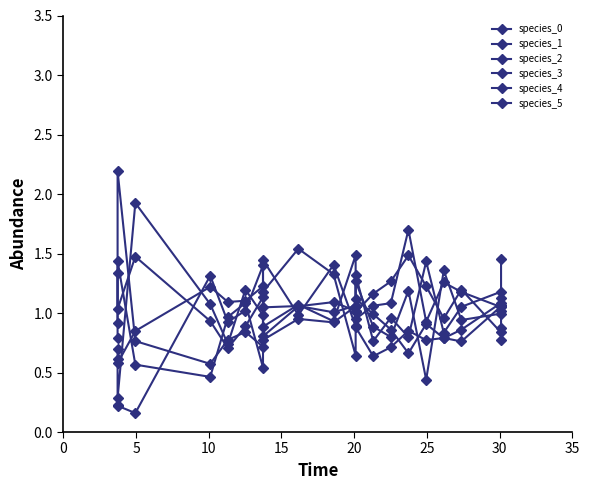

Which series has the largest total across all categories?

species_2